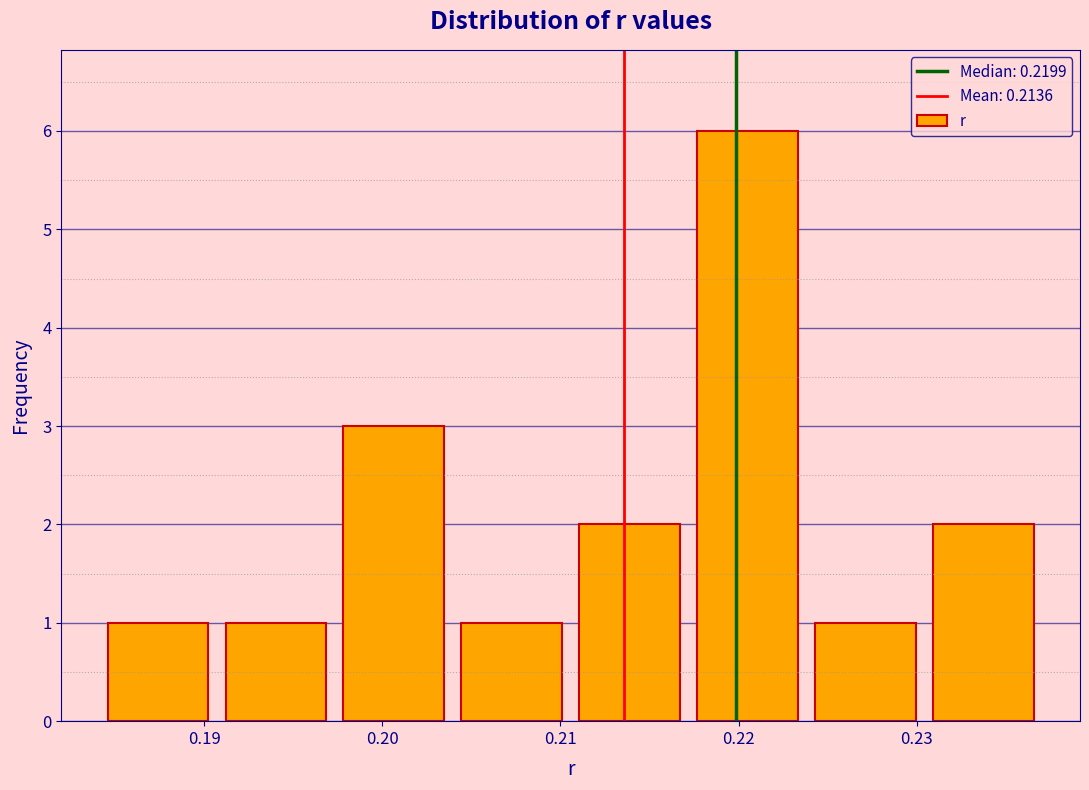

Reading left to right, transcribe this chart: for each bar, give the range it covers on the x-axis and its height. Neither the bar edges nor the heights are printed on the chart, so give them approximately, as read against the axes.

0.184 to 0.191: 1
0.191 to 0.197: 1
0.197 to 0.204: 3
0.204 to 0.211: 1
0.211 to 0.217: 2
0.217 to 0.224: 6
0.224 to 0.230: 1
0.230 to 0.237: 2